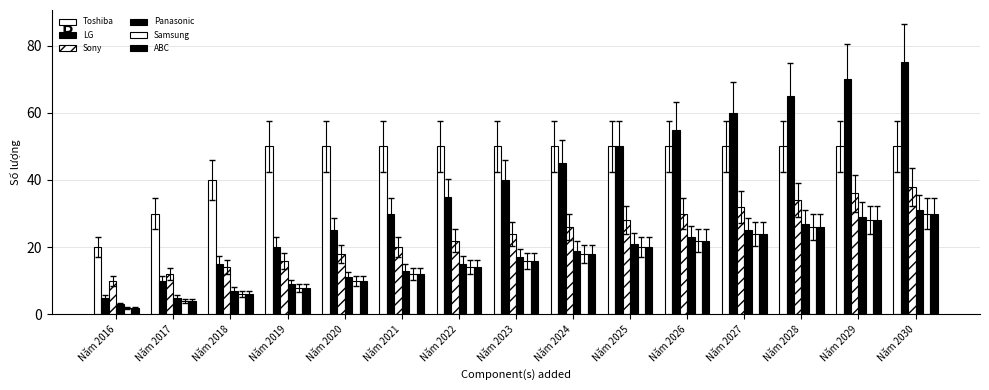

At Năm 2023, list the series in order from largest to smallest.

Toshiba, LG, Sony, Panasonic, Samsung, ABC